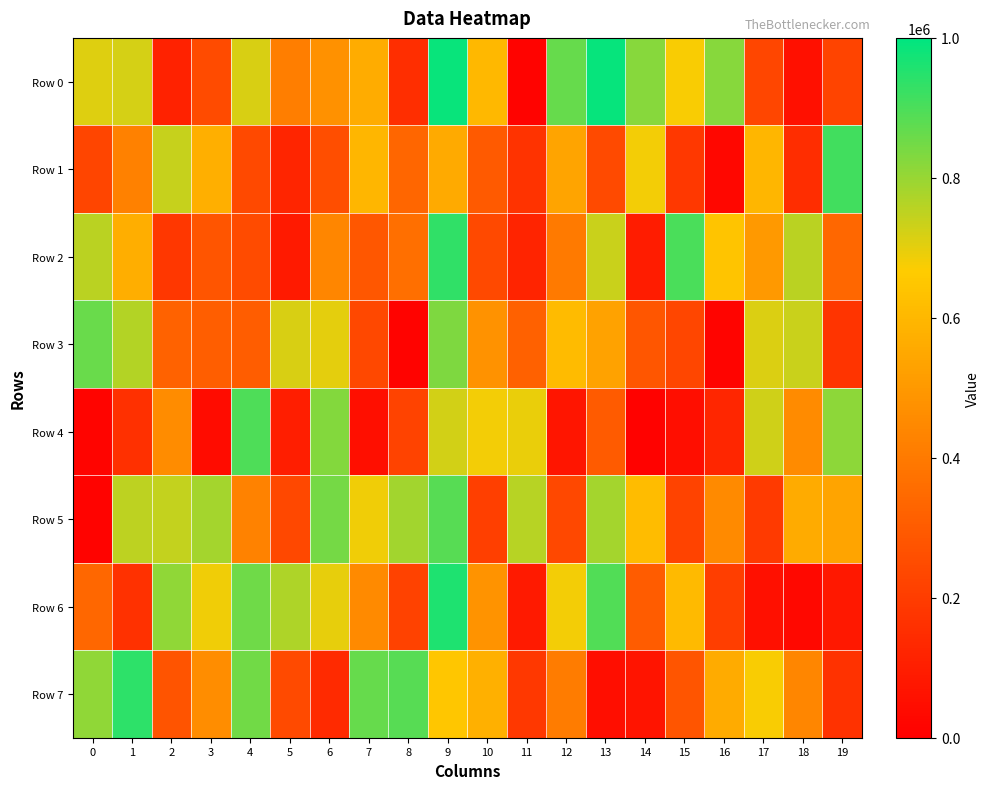

Between 12 and 17, which series saw the biggest shift?

Row 4